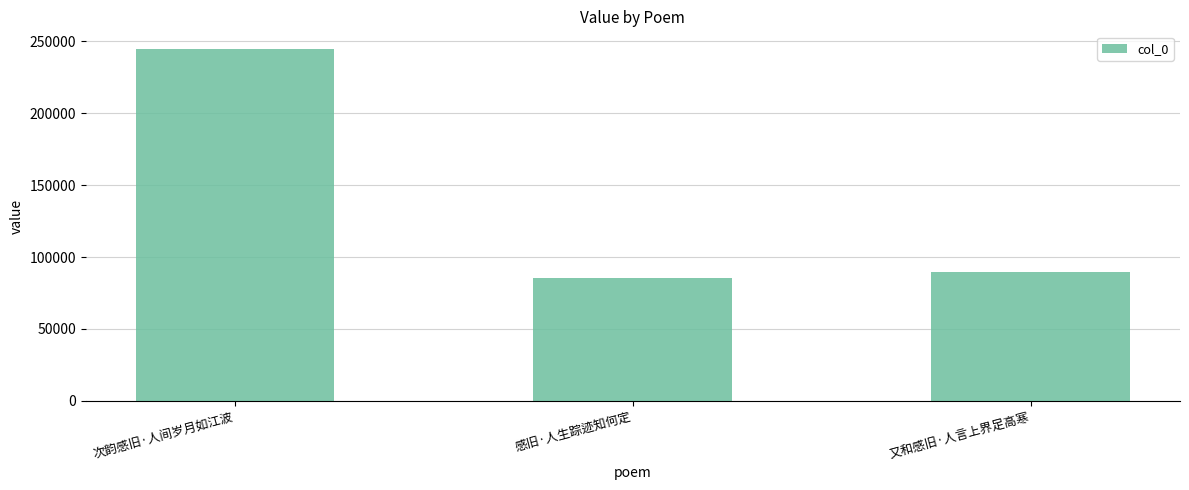

The value at 次韵感旧·人间岁月如江波 is 244738. True or false?

True